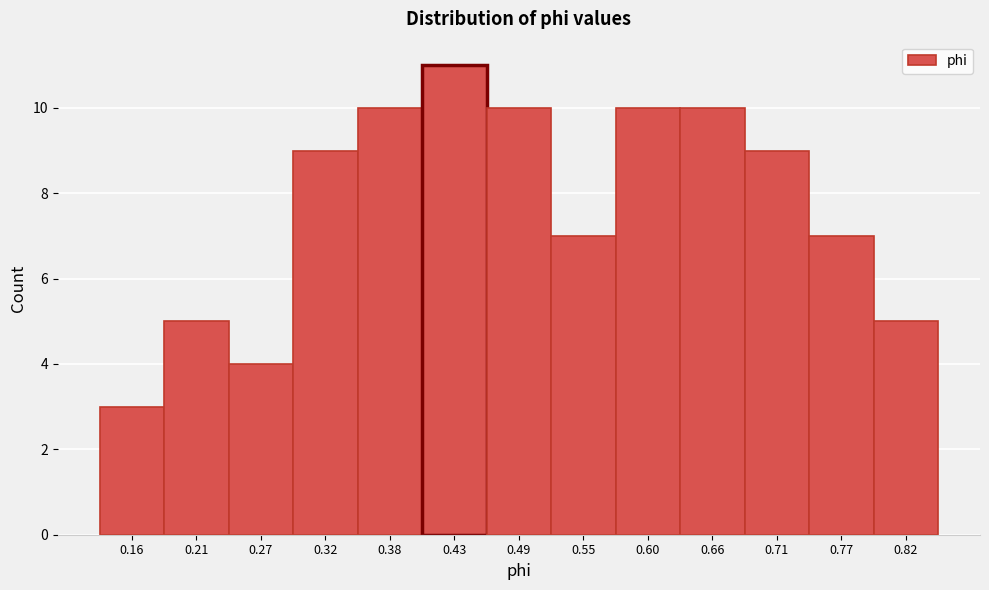

Reading left to right, transcribe all the data shown in this chart.

3	5	4	9	10	11	10	7	10	10	9	7	5